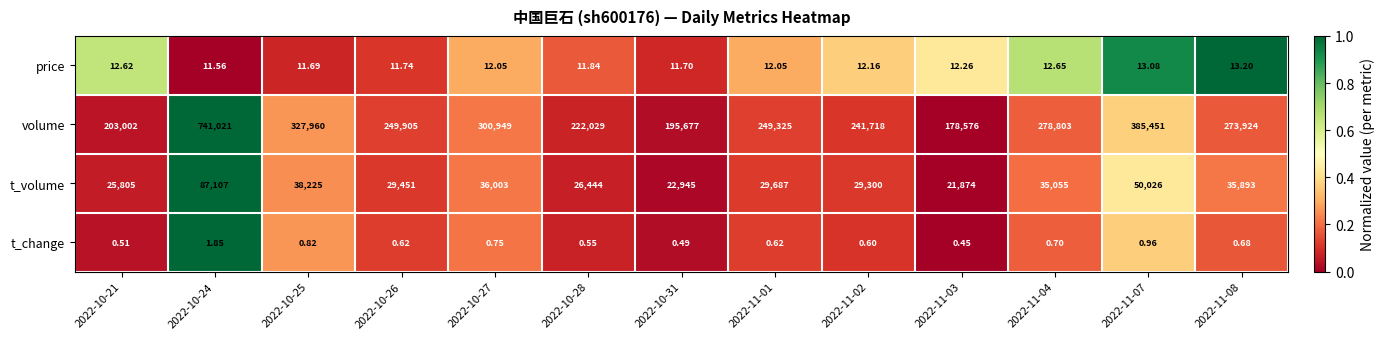

Between 2022-10-28 and 2022-11-01, which series saw the biggest shift?

volume